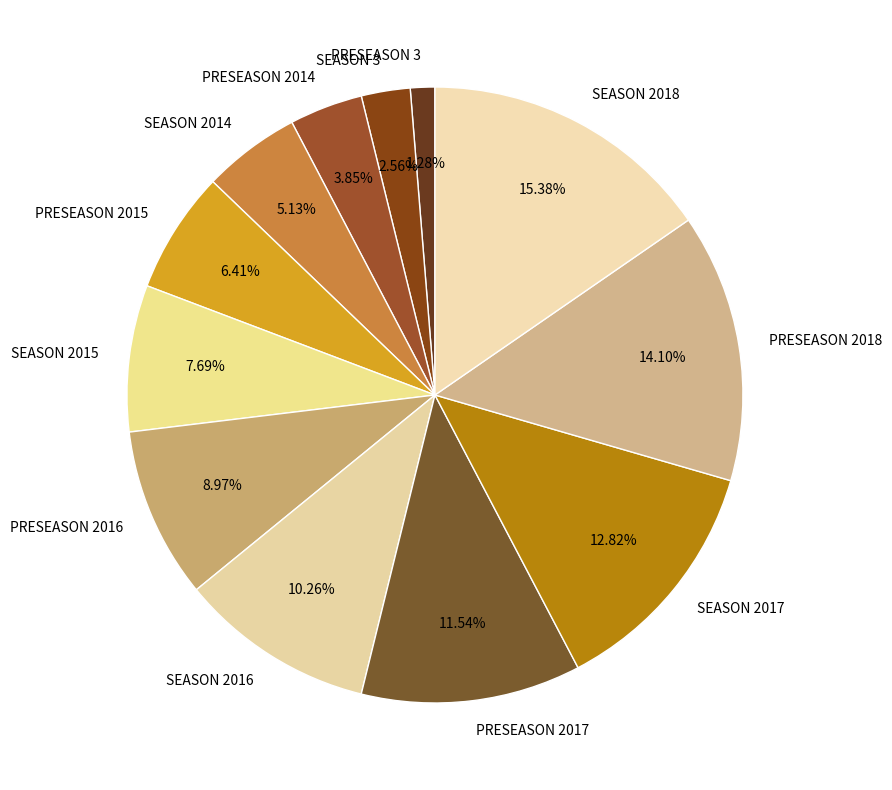

Count the number of slices in the pie.

12